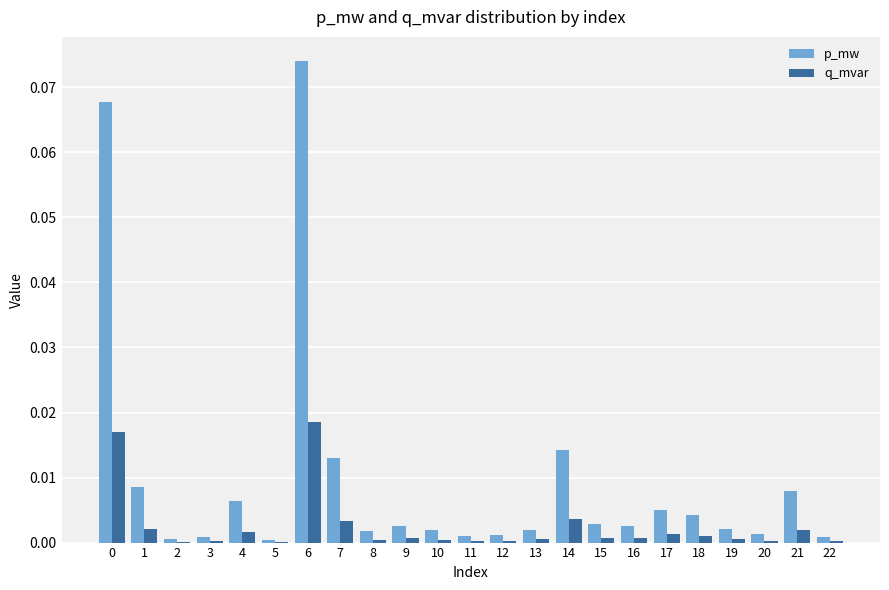

Is it true that q_mvar equals 0.0 at 12?

True